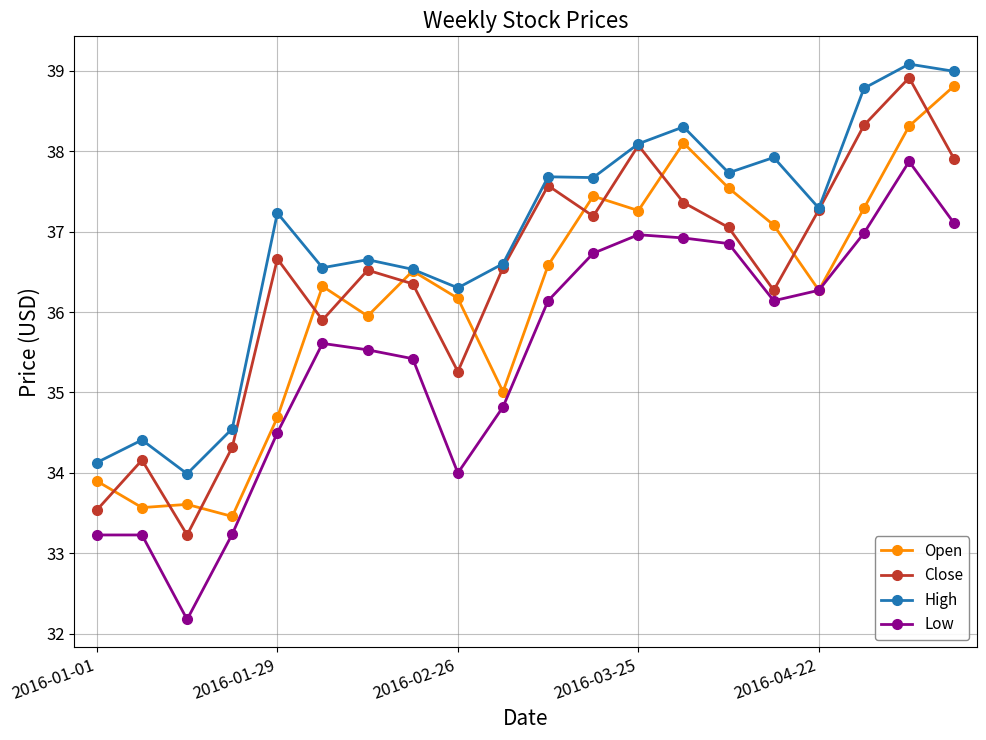

Which series has the largest range (max minus min)?

Low